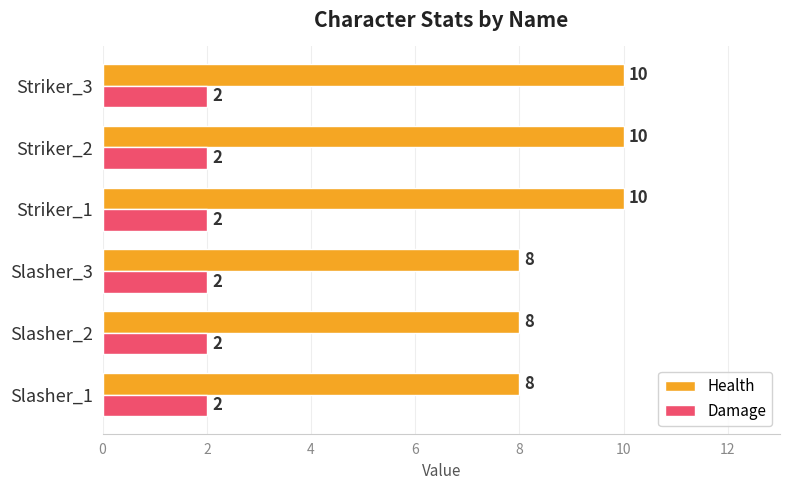

Which series has the widest spread of values?

Health